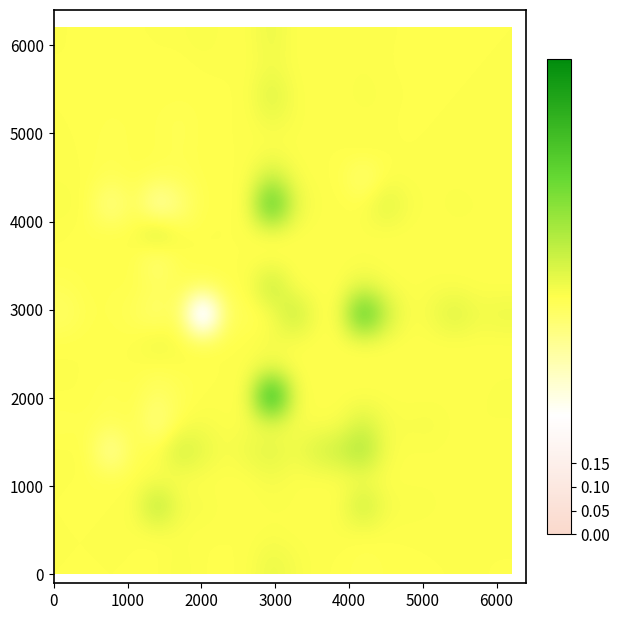

How many categories are shown in the chart?

20